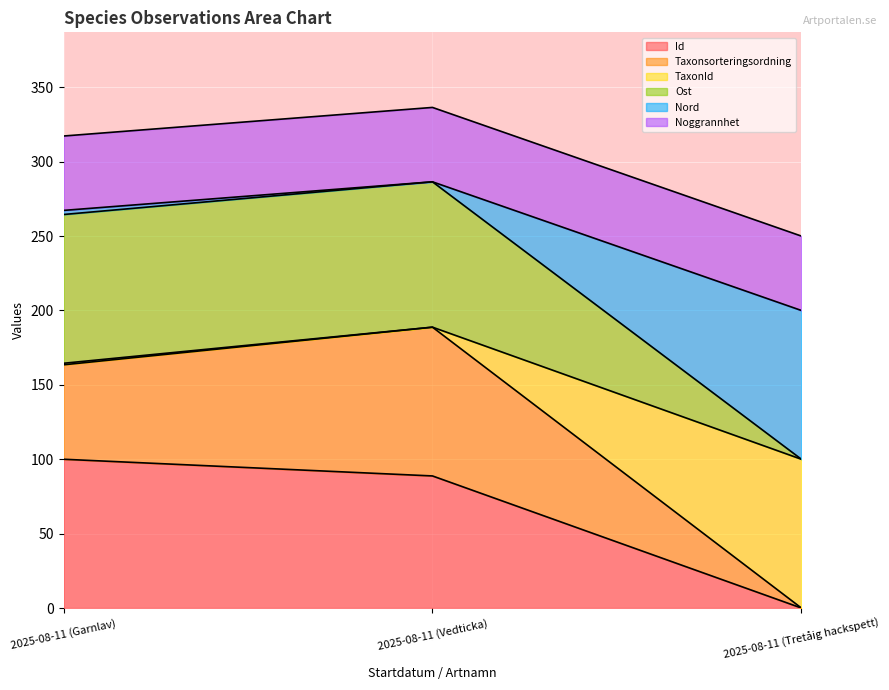

The value of Ost at 2025-08-11 (Tretåig hackspett) is 96.3. True or false?

False